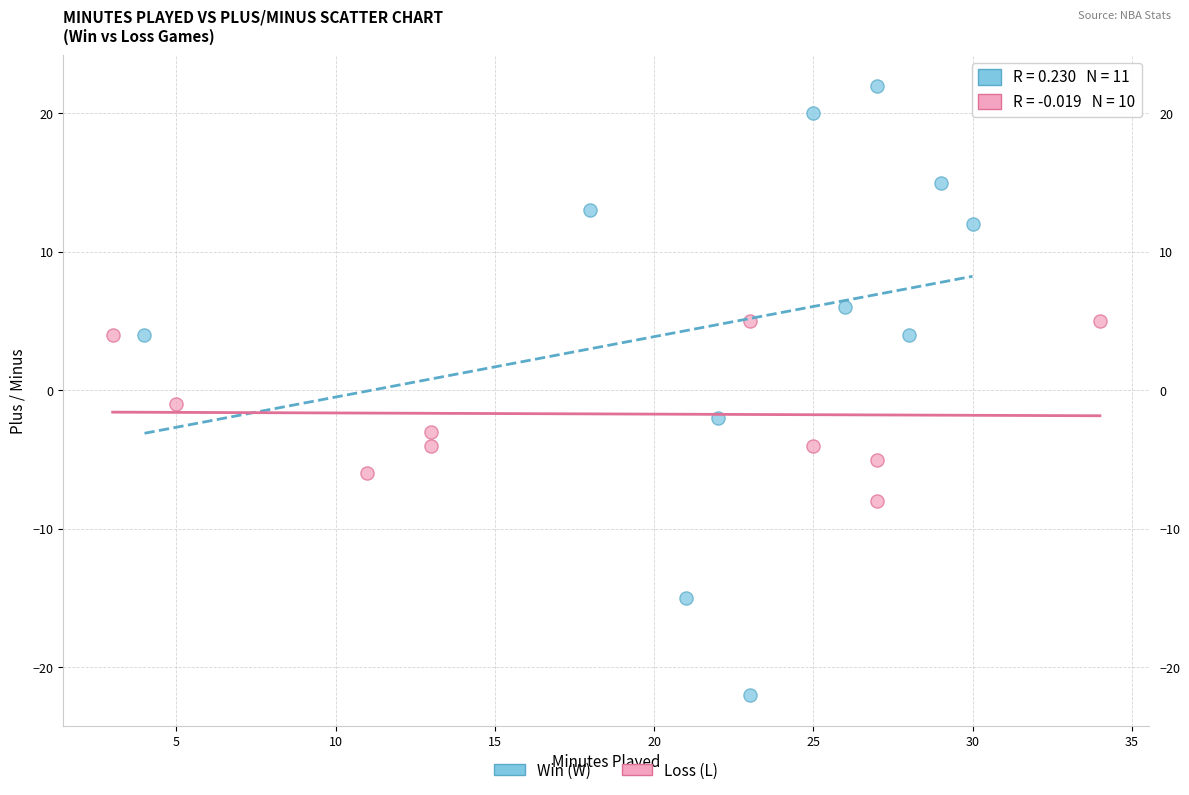

Which series reaches the minimum Y coordinate?

Win (W)